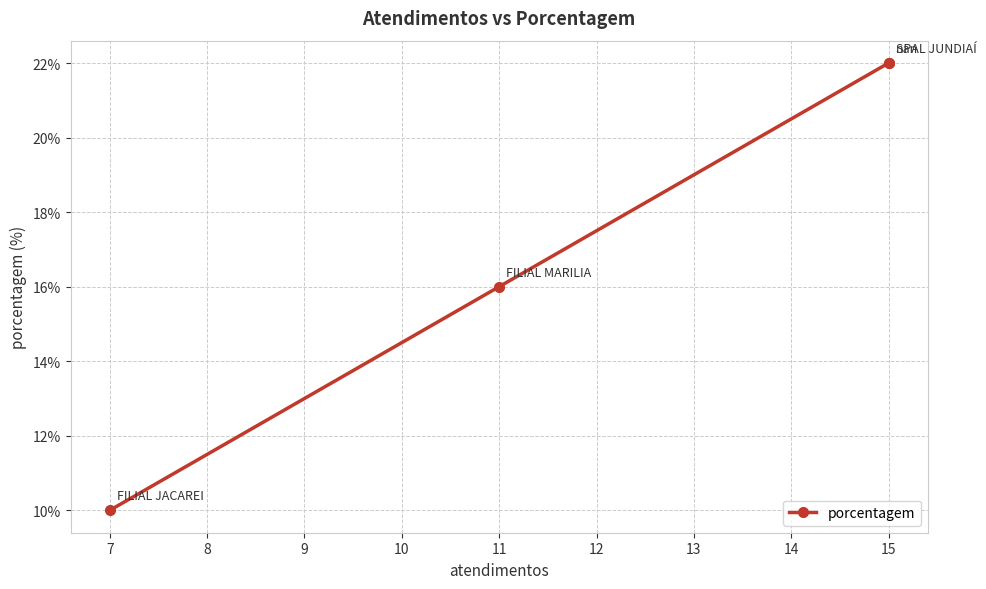

Count the number of categories in the chart.

4